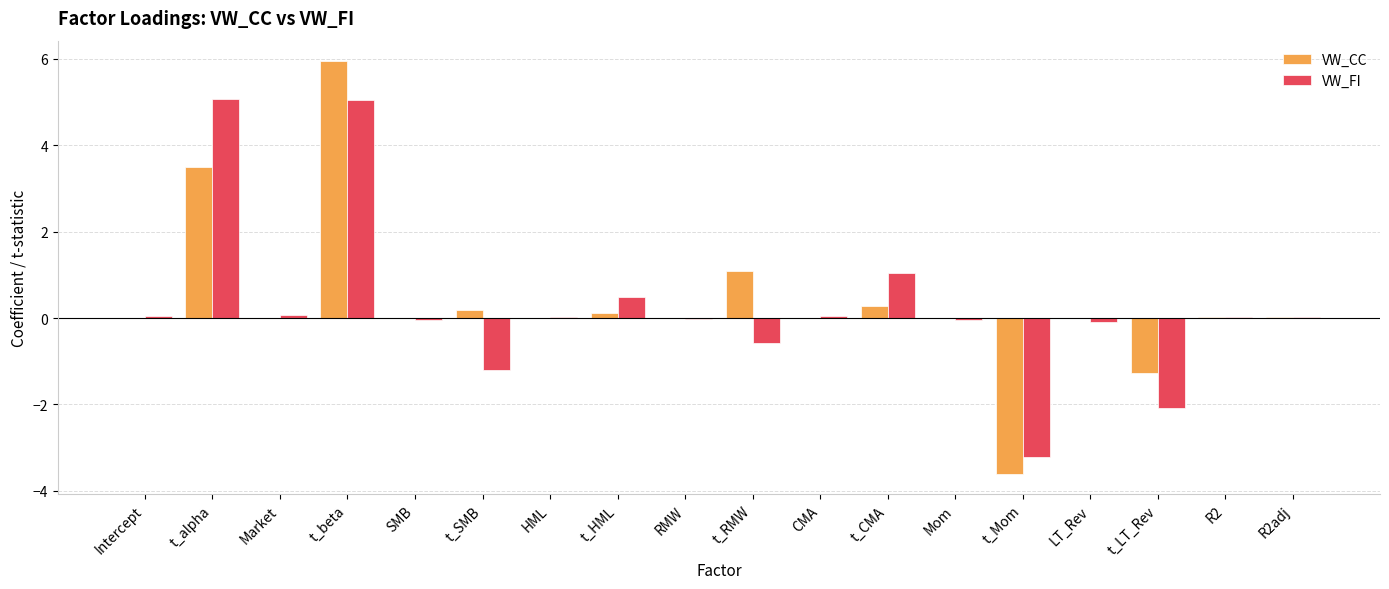

What is the sum of all VW_CC values?

6.3